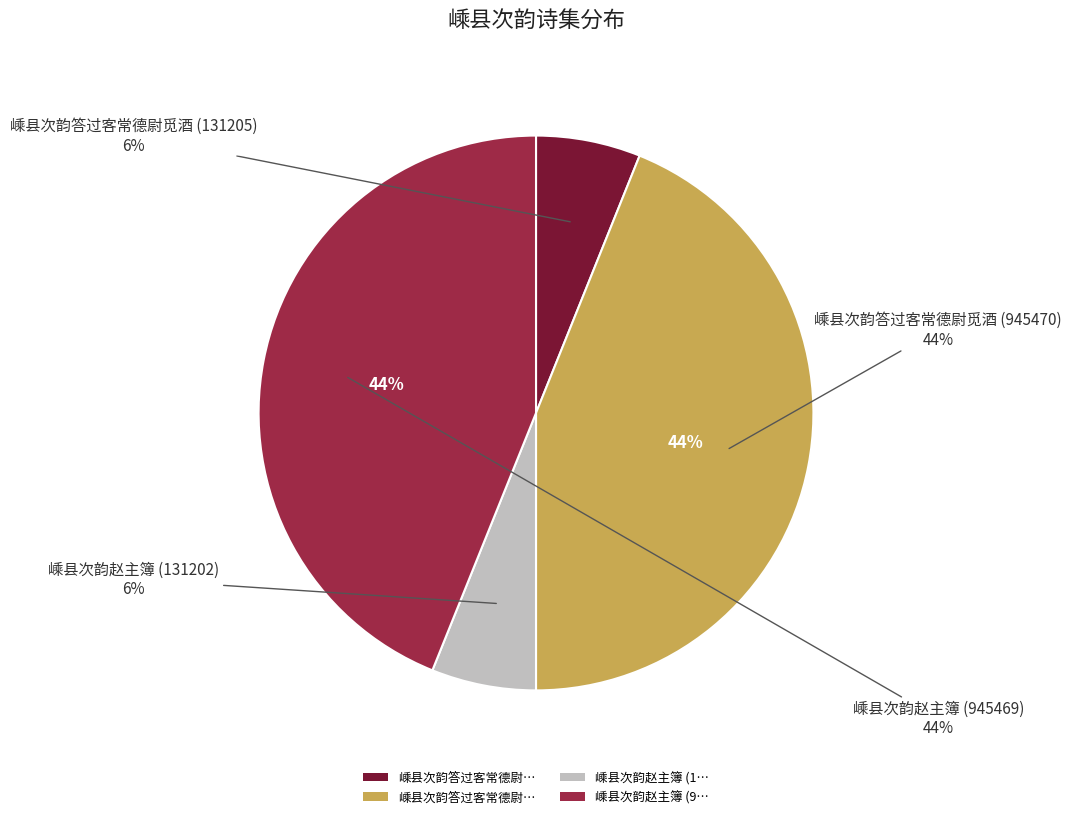

Which slice is the largest?

嵊县次韵答过客常德尉觅酒 (945470)